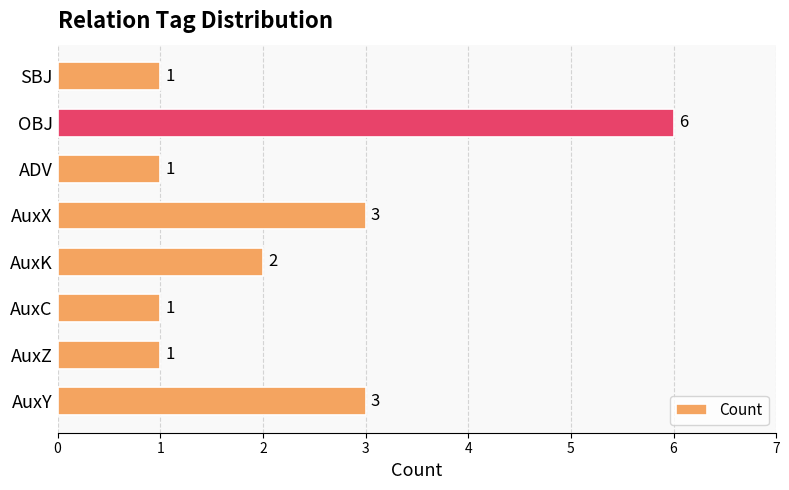

The chart shows a value of 1 at AuxC. True or false?

True